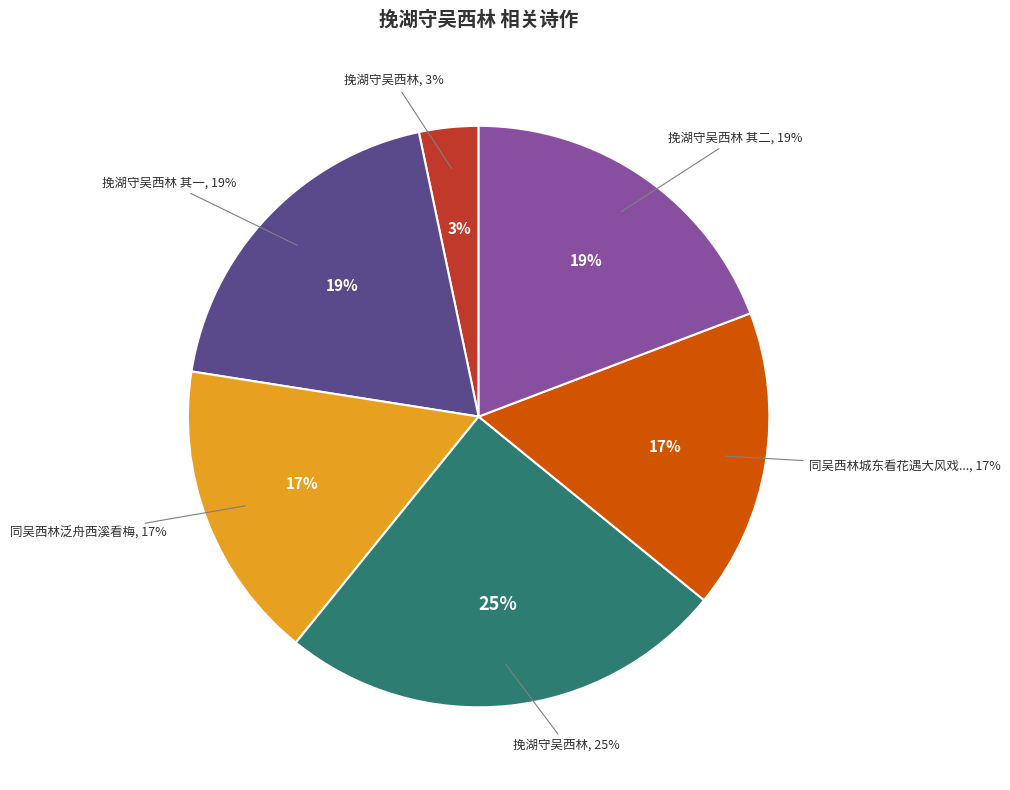

Is there any slice that represents more than half of the pie?

No